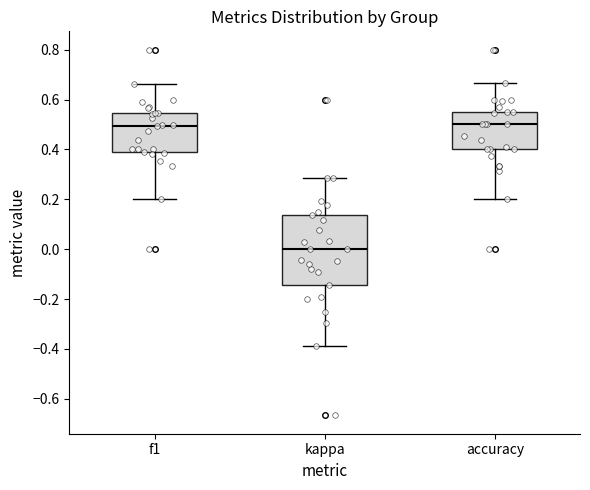

Comparing the boxes themselves (not the whiskers), which one is the tallest?

kappa